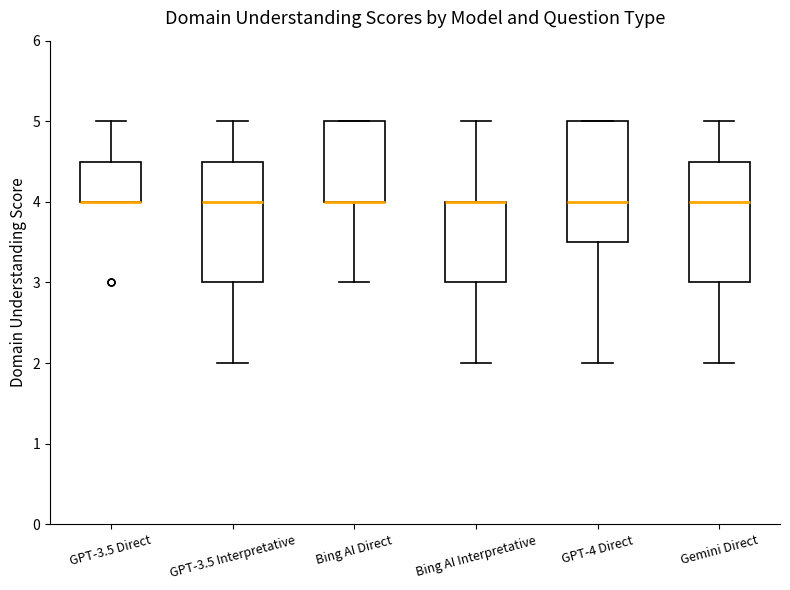

Reading left to right, read every box against the y-axis: the position of its median line, the range the box covers, and the ends of its whiskers. The values are not printed on the chart, so give them approximately, as read against the axis.

GPT-3.5 Direct: median 4.0 (drawn on the box's lower edge), box 4.0 to 4.5, whiskers 4.0 to 5.0
GPT-3.5 Interpretative: median 4.0, box 3.0 to 4.5, whiskers 2.0 to 5.0
Bing AI Direct: median 4.0 (drawn on the box's lower edge), box 4.0 to 5.0, whiskers 3.0 to 5.0
Bing AI Interpretative: median 4.0 (drawn on the box's upper edge), box 3.0 to 4.0, whiskers 2.0 to 5.0
GPT-4 Direct: median 4.0, box 3.5 to 5.0, whiskers 2.0 to 5.0
Gemini Direct: median 4.0, box 3.0 to 4.5, whiskers 2.0 to 5.0